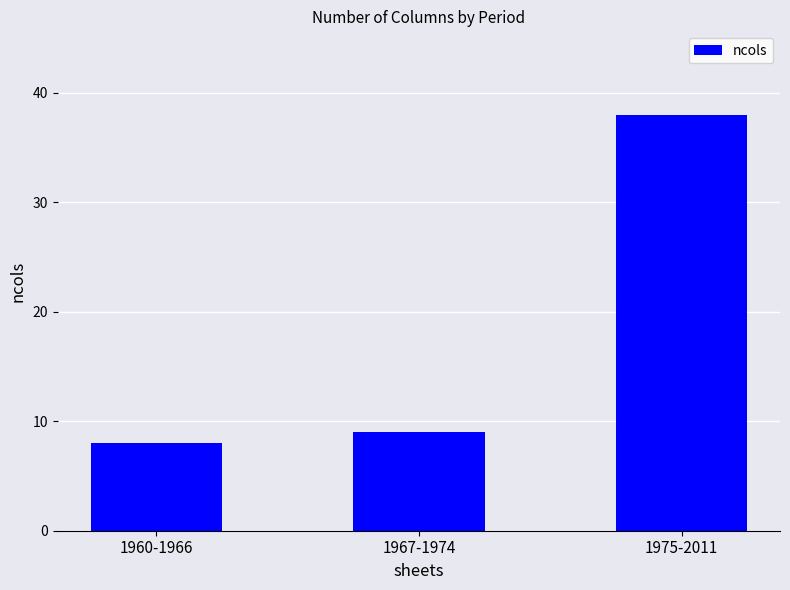

Which category has the highest value across all series?

1975-2011